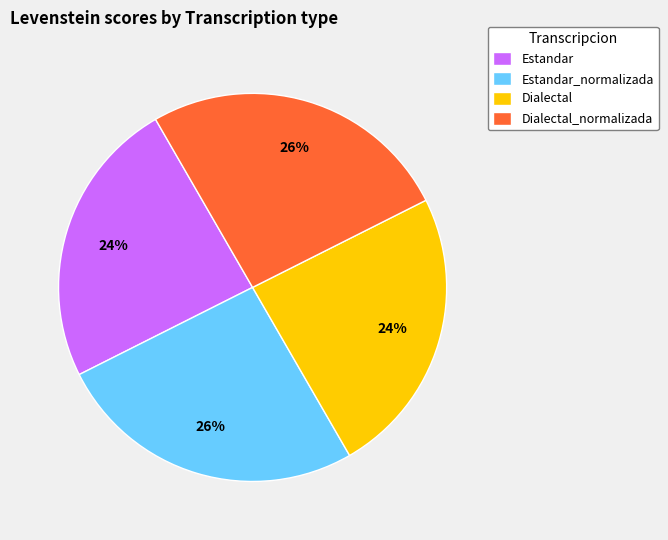

What is the ratio of the value at Dialectal_normalizada to the value at Estandar?

1.1